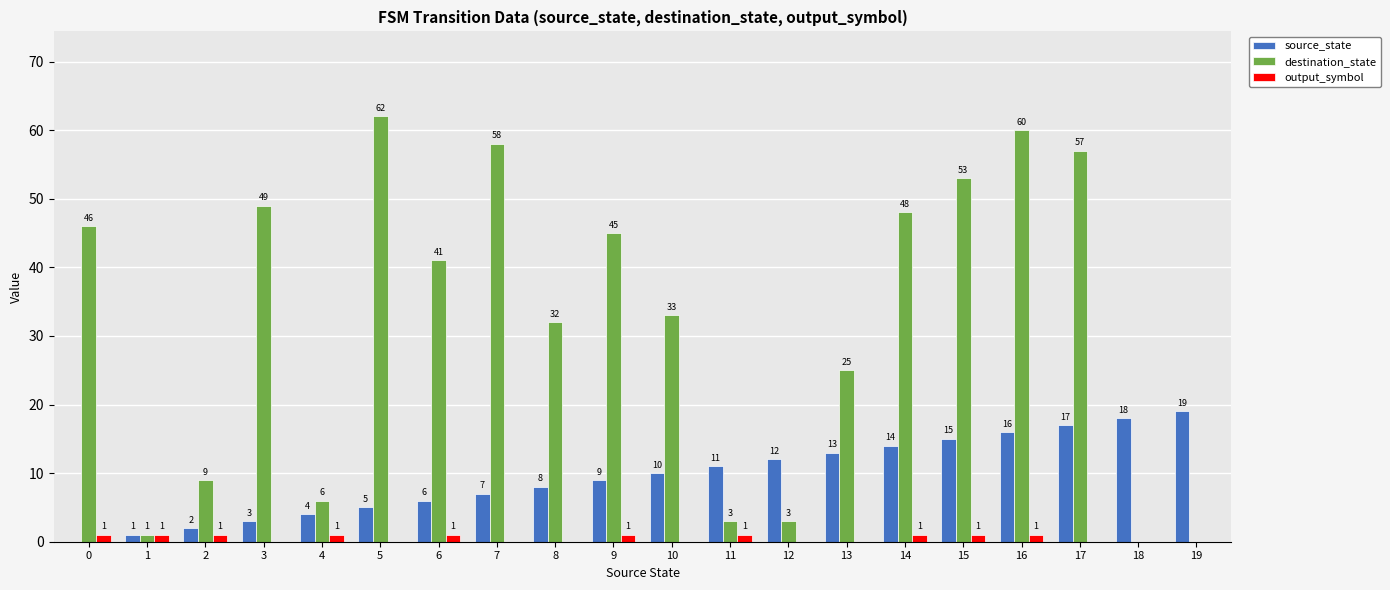

How many distinct data groups are displayed?

3